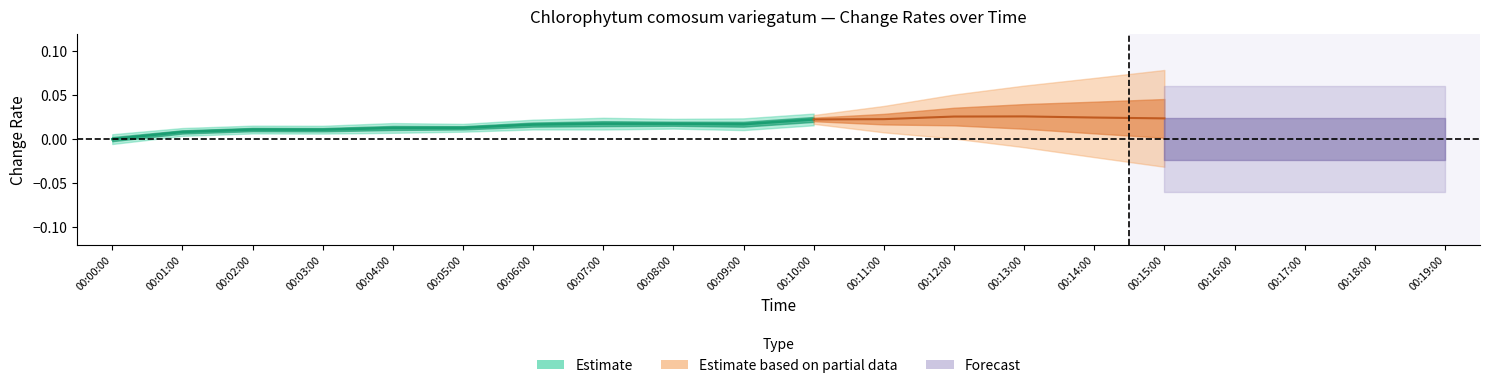

At which category does the chart reach its minimum across all series?

00:00:00